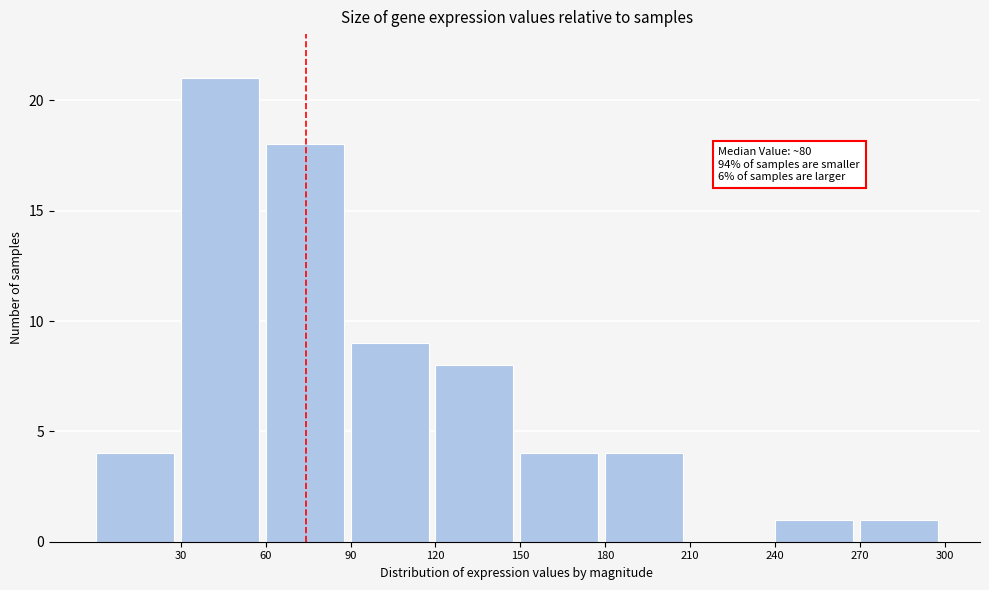

Which range on the x-axis has the tallest bar?

30 to 60